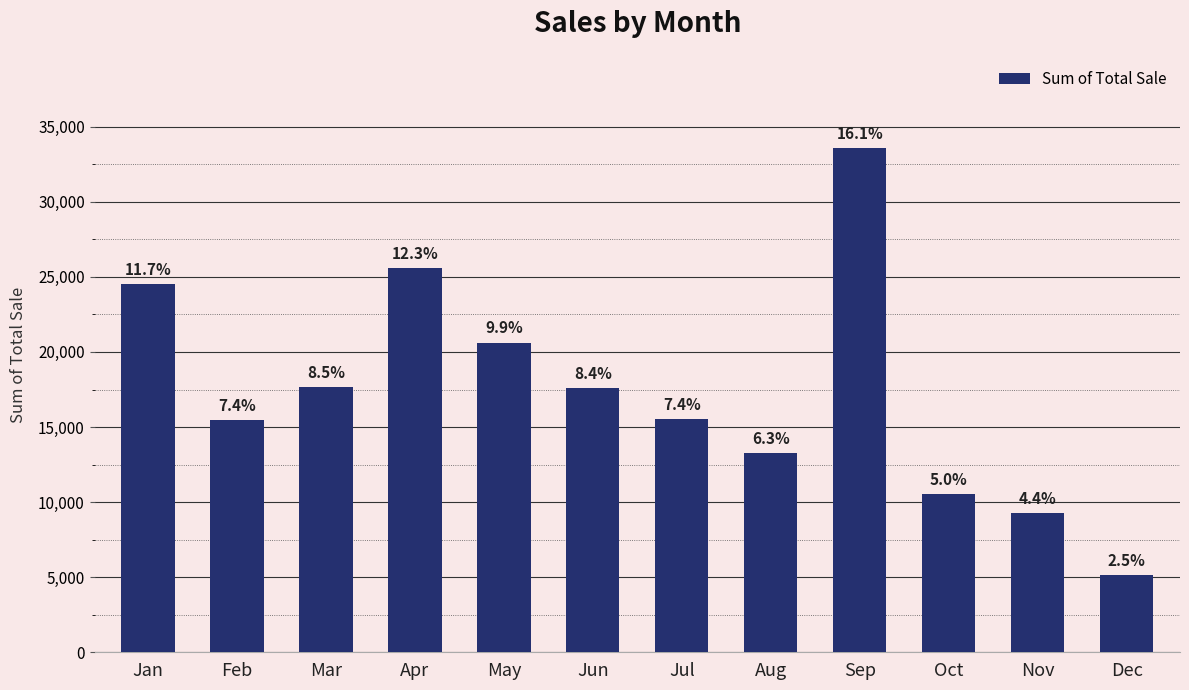

The value at Mar is 17672.2. True or false?

True